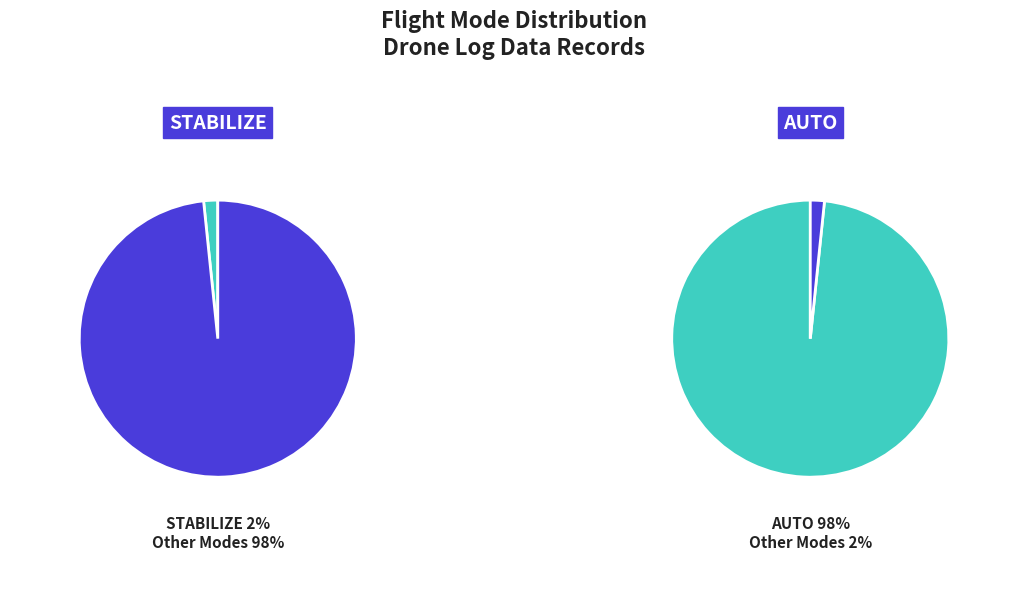

How many segments does this pie chart have?

2